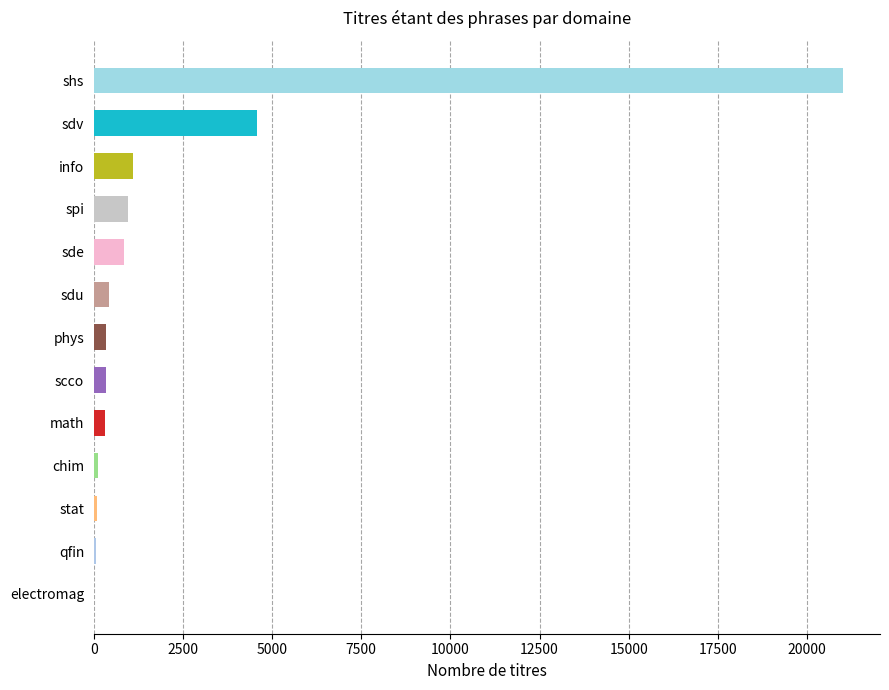

Which has a higher value, math or info?

info